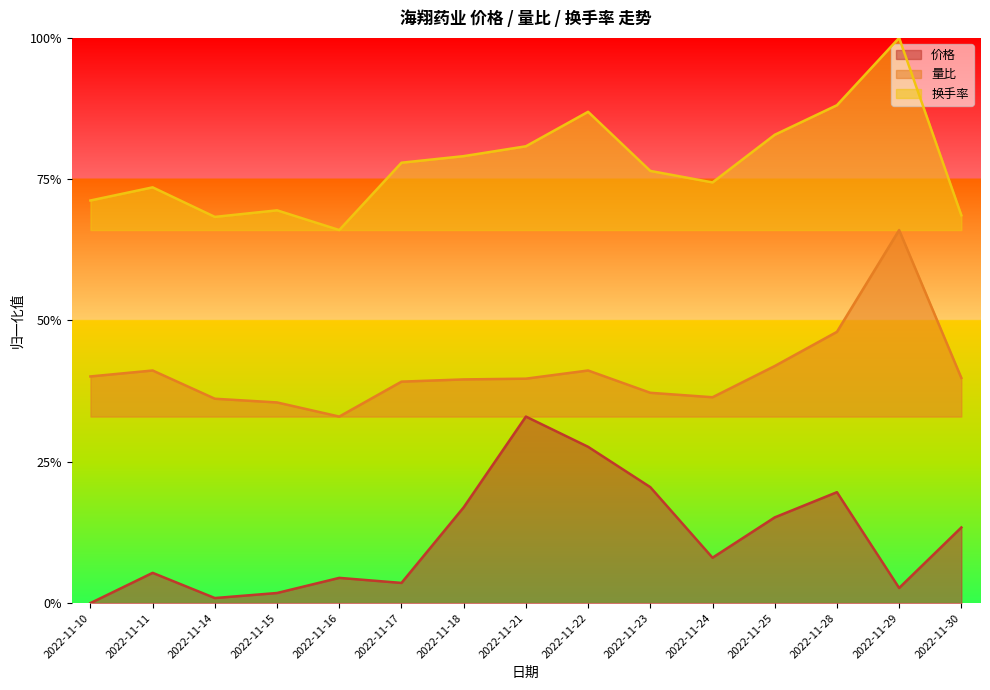

True or false: 量比 and 价格 intersect in this chart.

False